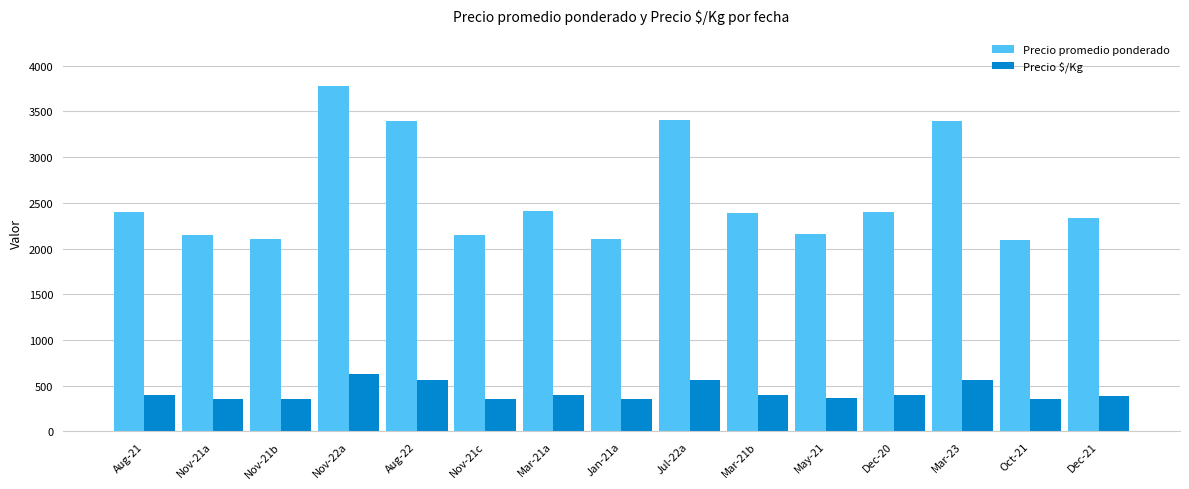

Is the value of Precio $/Kg at Nov-21a greater than the value of Precio promedio ponderado at May-21?

No